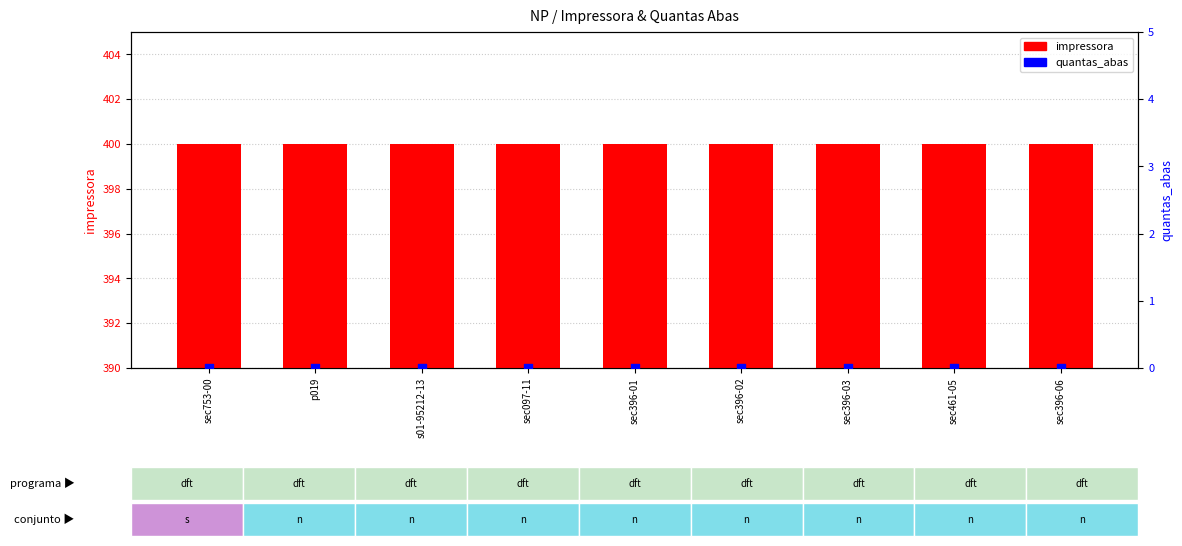

At which category is the sum across all series the highest?

sec753-00